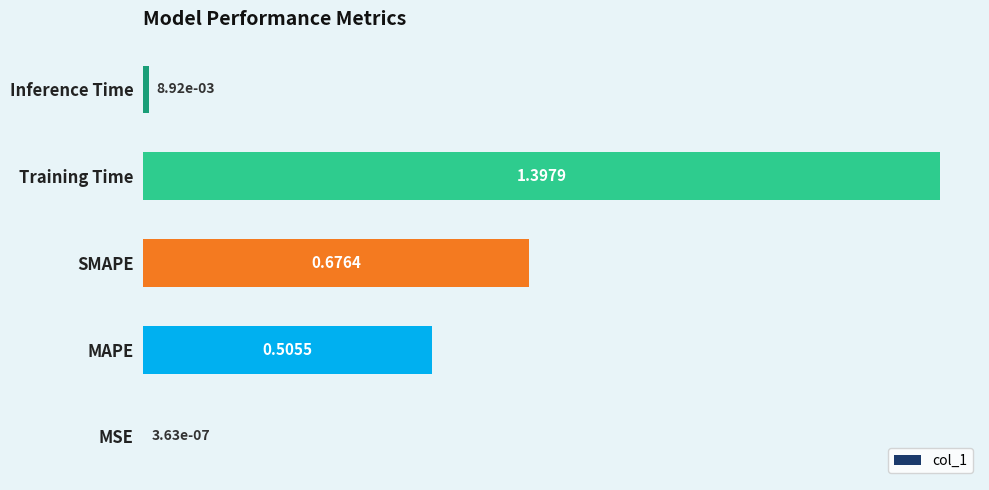

At which category does the chart reach its peak across all series?

Training Time